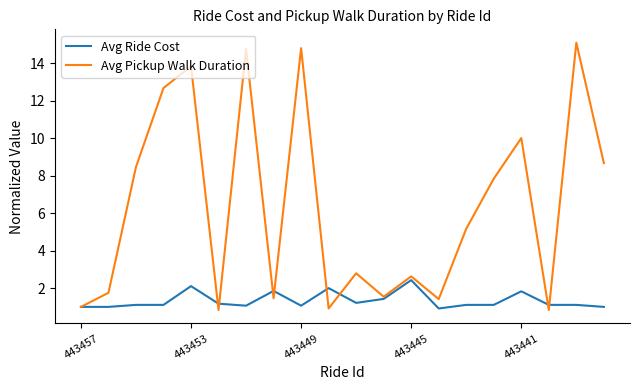

Rank the series by their maximum value, from lowest to highest.

Avg Ride Cost, Avg Pickup Walk Duration